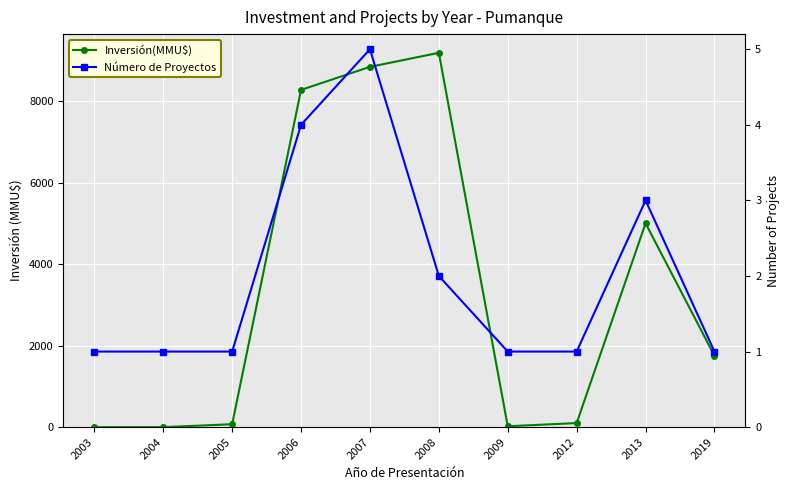

Which series has the largest total across all categories?

Inversión(MMU$)